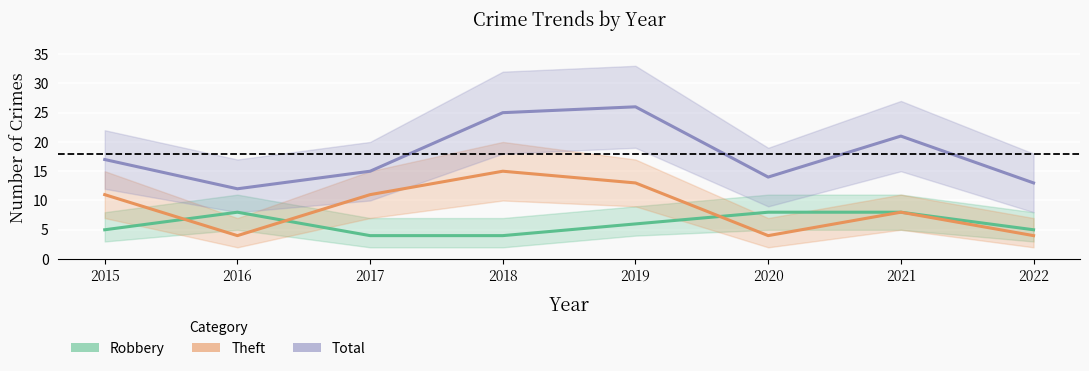

True or false: Theft has a value of 13 at 2019.

True